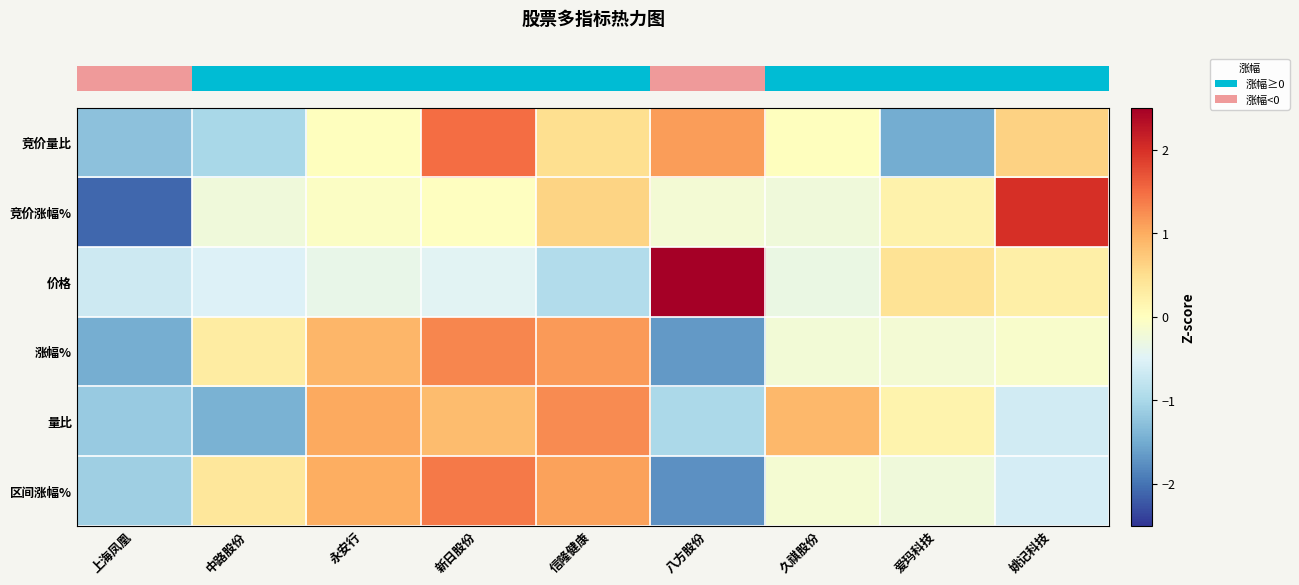

Which series changed the most between 上海凤凰 and 永安行?

row_3